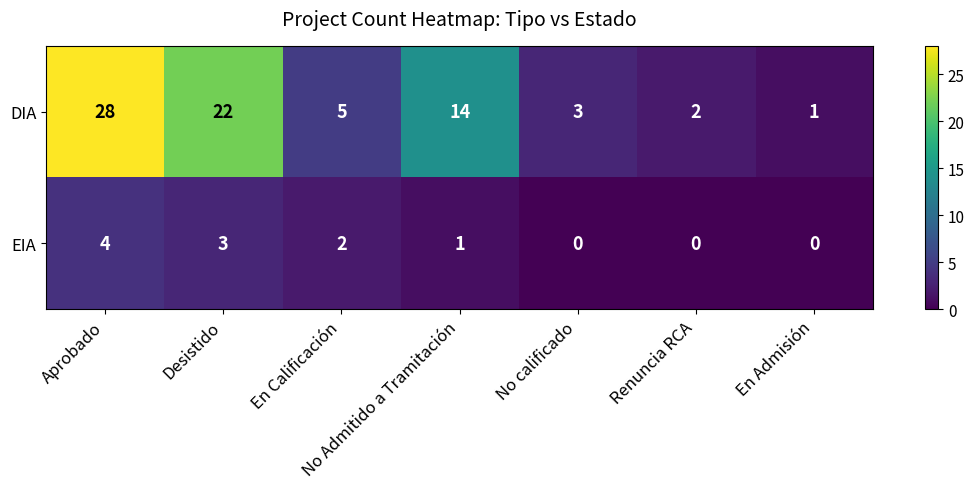

At which label does DIA reach its minimum?

En Admisión